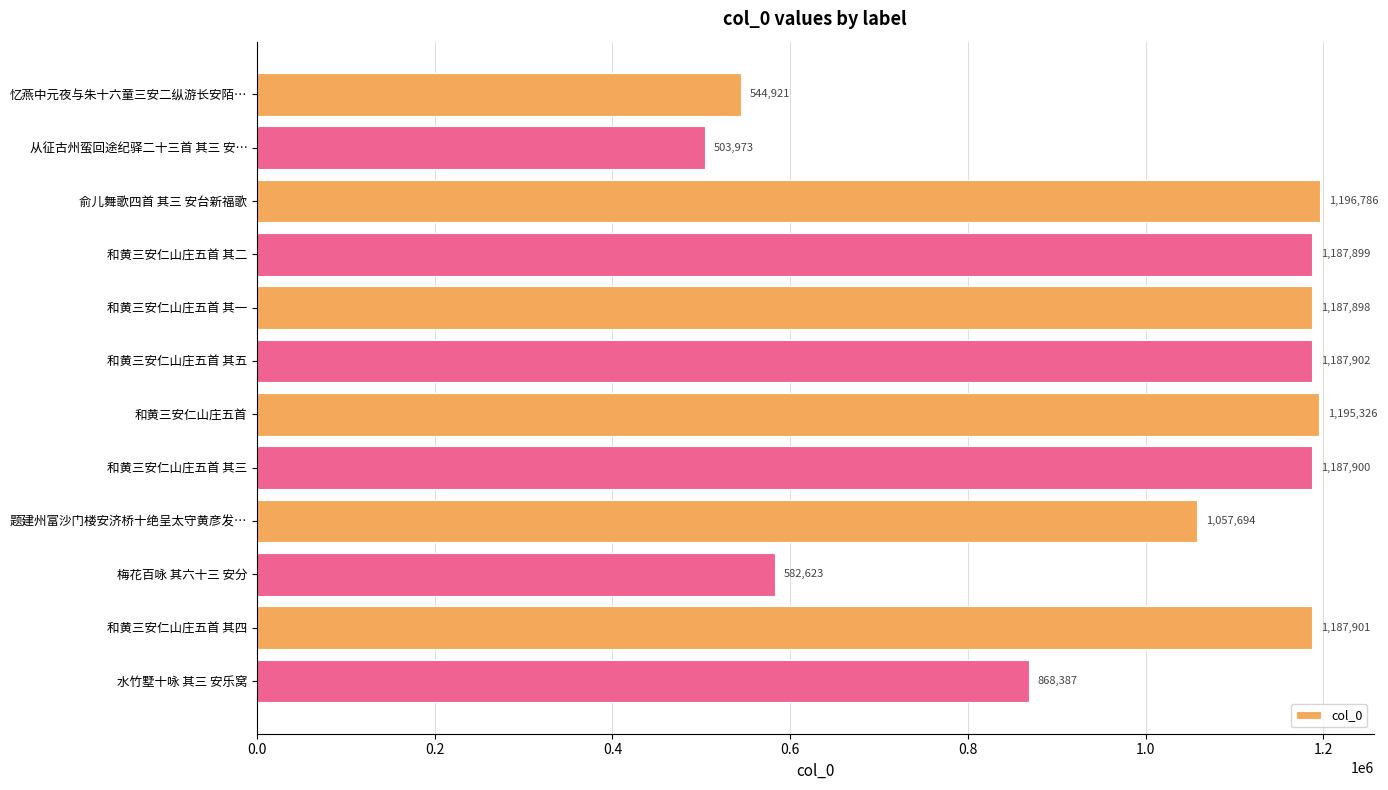

What is the average value?

990768